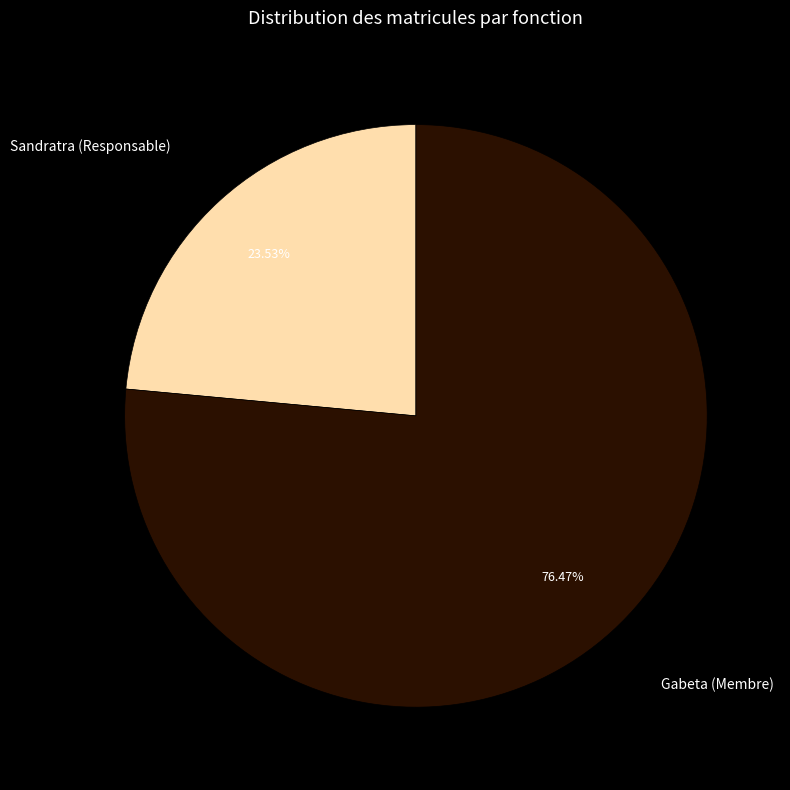

How many segments does this pie chart have?

2